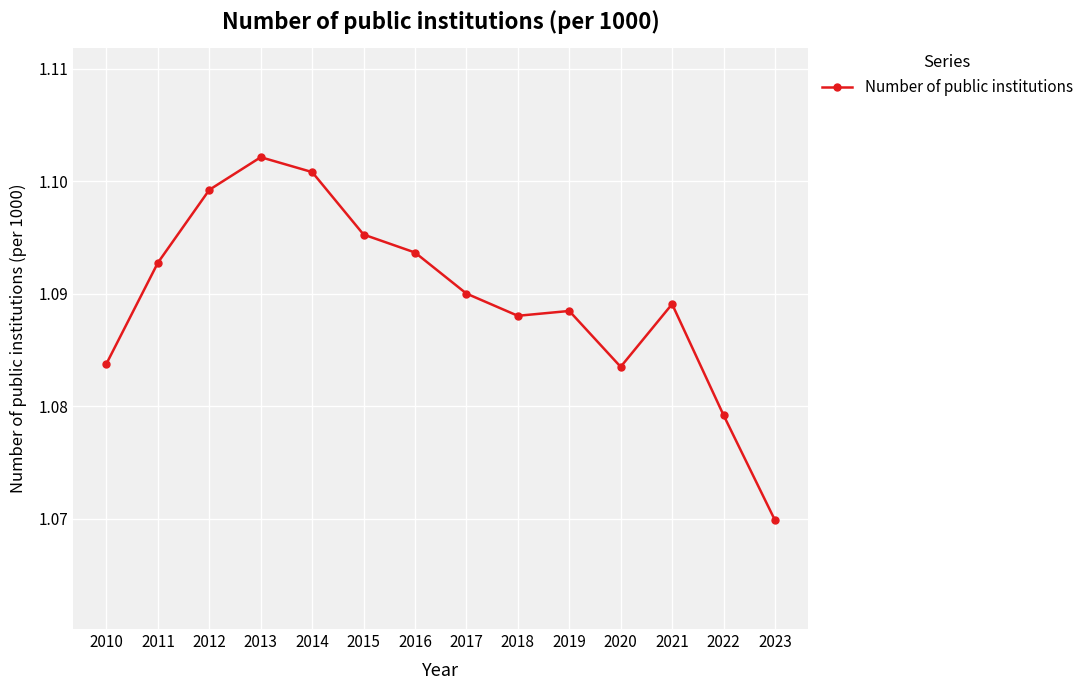

Where is the data nearest to the value 1?

2023